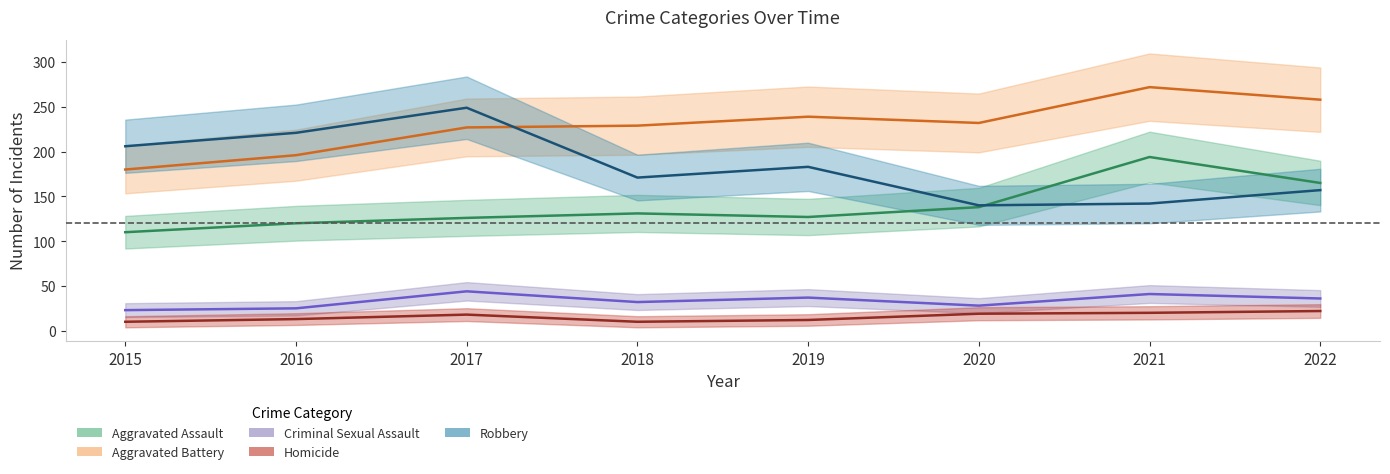

Count the number of categories in the chart.

8